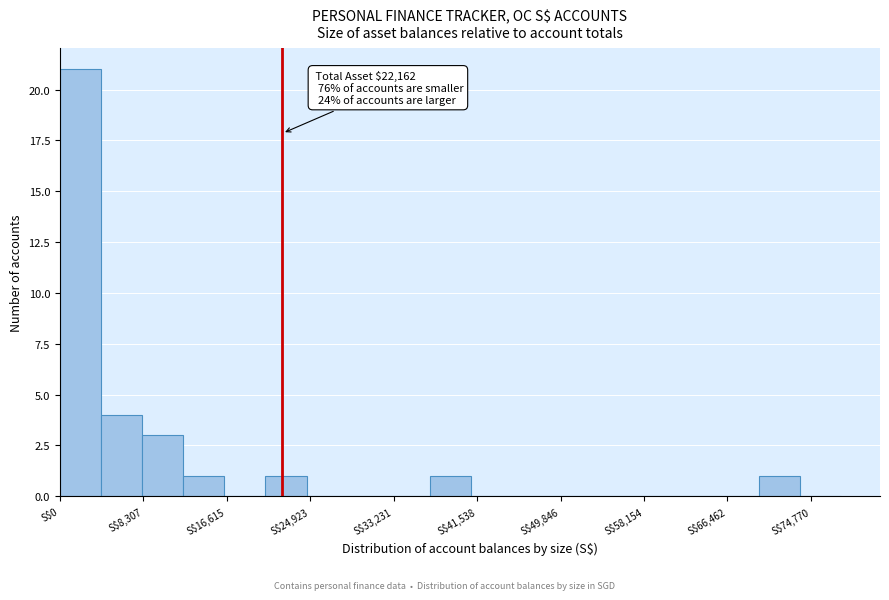

Over which range of the x-axis is the bar tallest?

0 to 4000